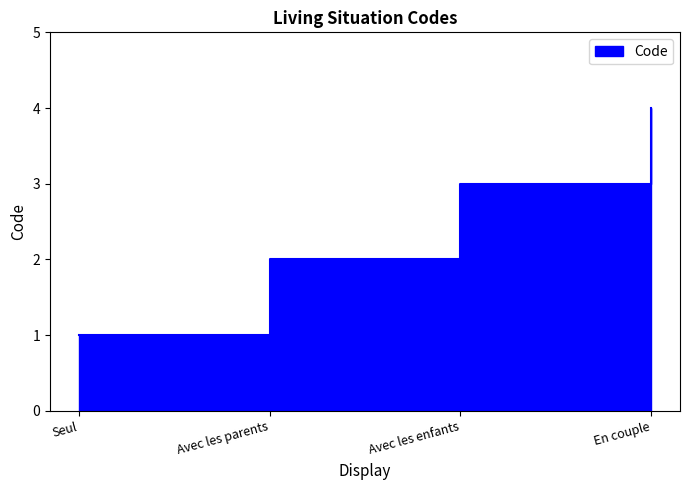

What is the label of the 1st point from the left?

Seul